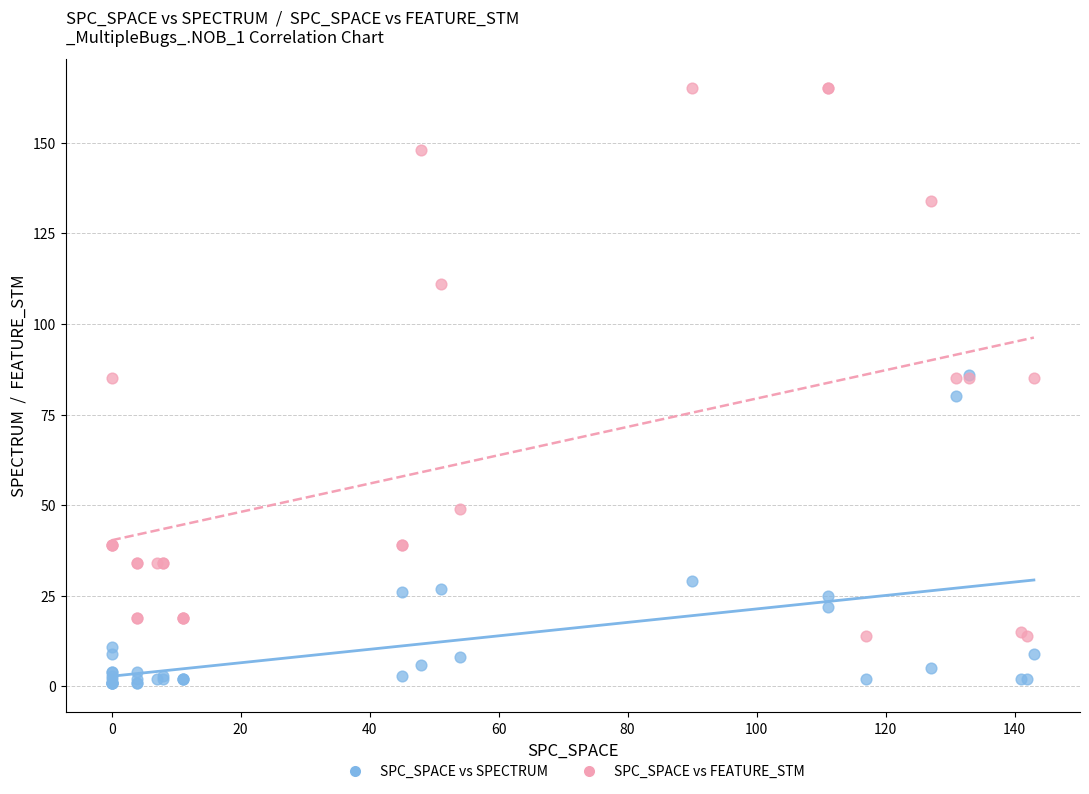

Which series reaches the maximum Y coordinate?

SPC_SPACE vs FEATURE_STM